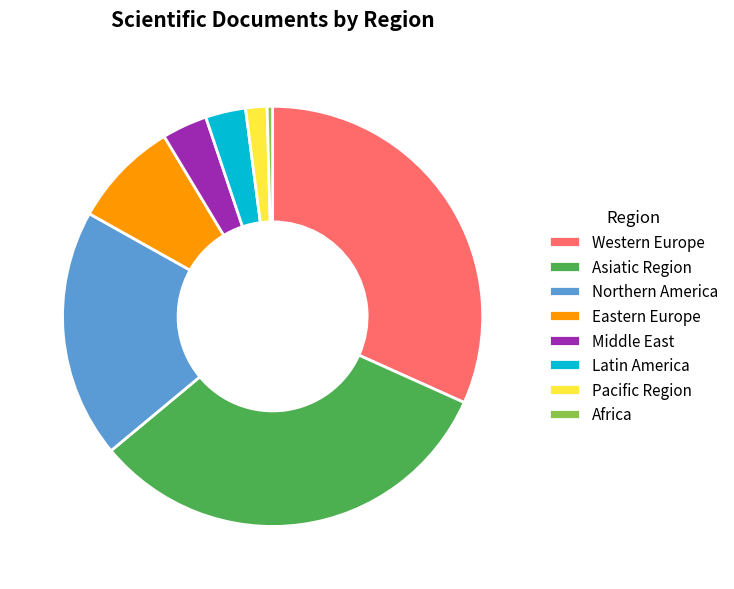

Do Africa and Asiatic Region together represent more than half of the pie?

No